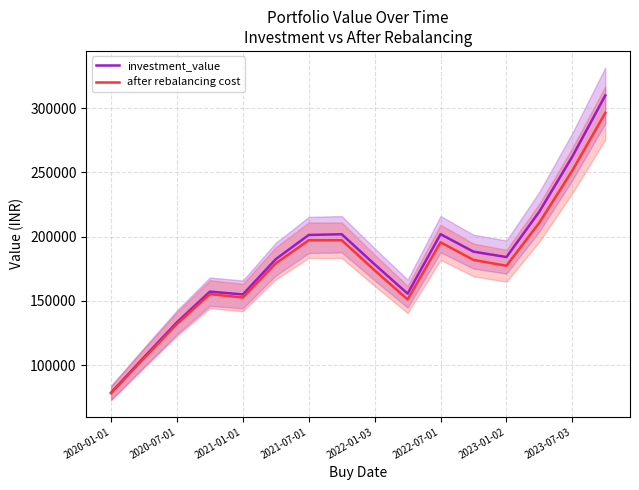

Does the chart display data point markers on the line(s)?

No